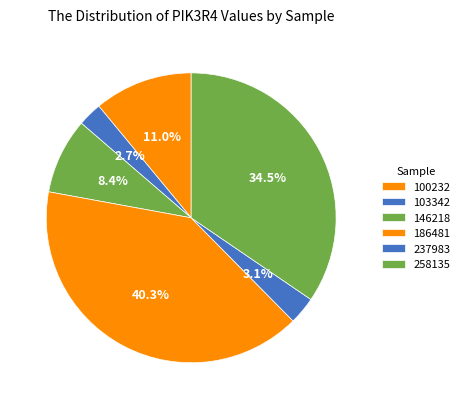

How many slices are in this pie chart?

6